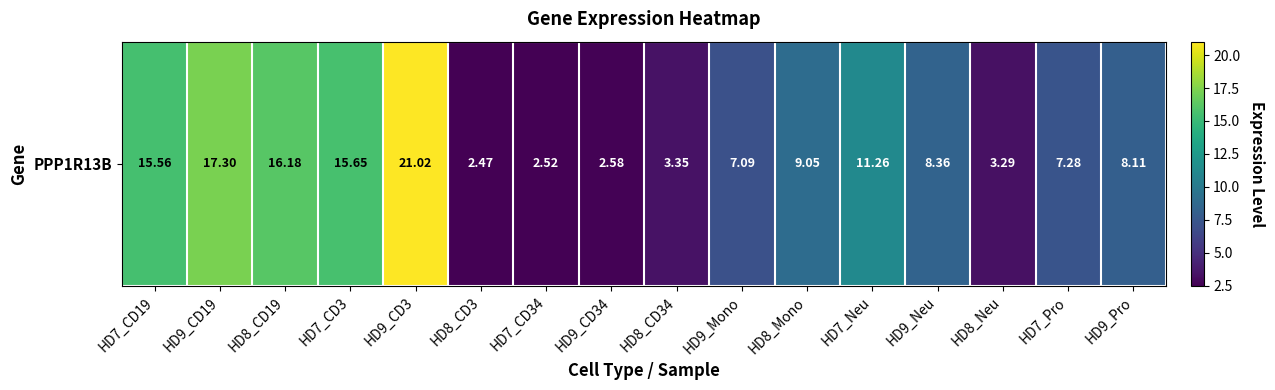

Reading left to right, list all the values displayed in this chart.

HD7_CD19=15.6	HD9_CD19=17.3	HD8_CD19=16.2	HD7_CD3=15.7	HD9_CD3=21.0	HD8_CD3=2.5	HD7_CD34=2.5	HD9_CD34=2.6	HD8_CD34=3.4	HD9_Mono=7.1	HD8_Mono=9.1	HD7_Neu=11.3	HD9_Neu=8.4	HD8_Neu=3.3	HD7_Pro=7.3	HD9_Pro=8.1